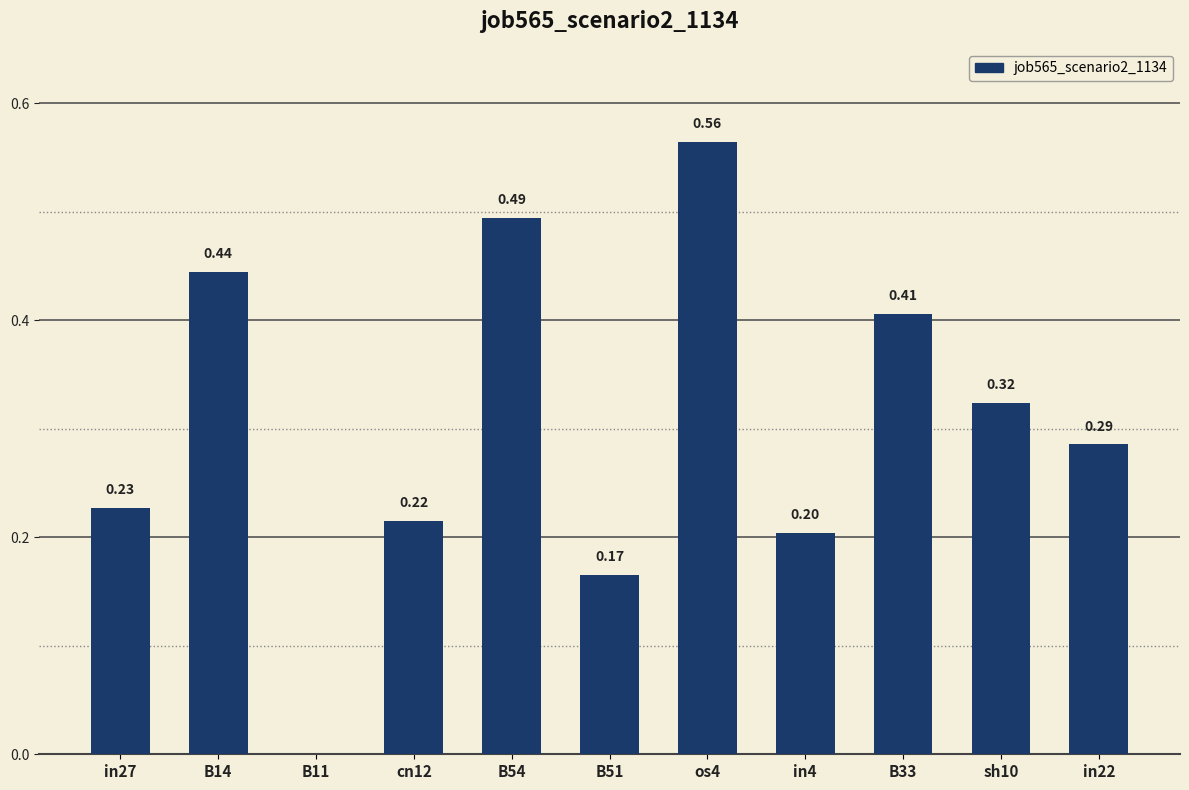

What is the sum of all values?

3.3